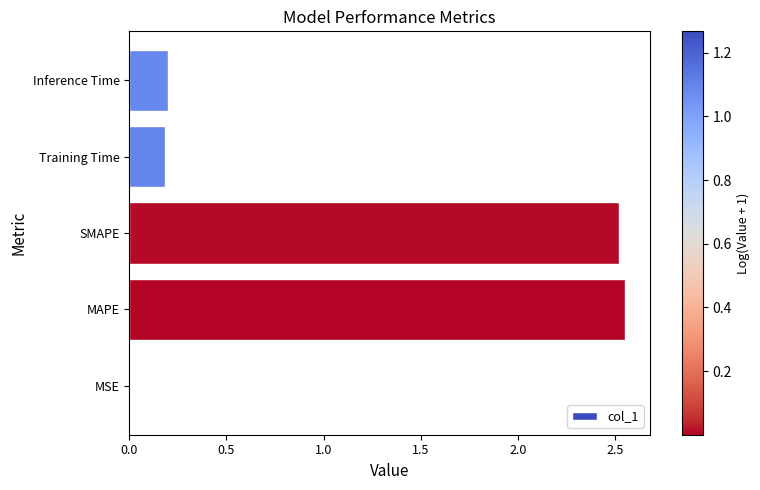

What is the change in value from SMAPE to Inference Time?

-2.3